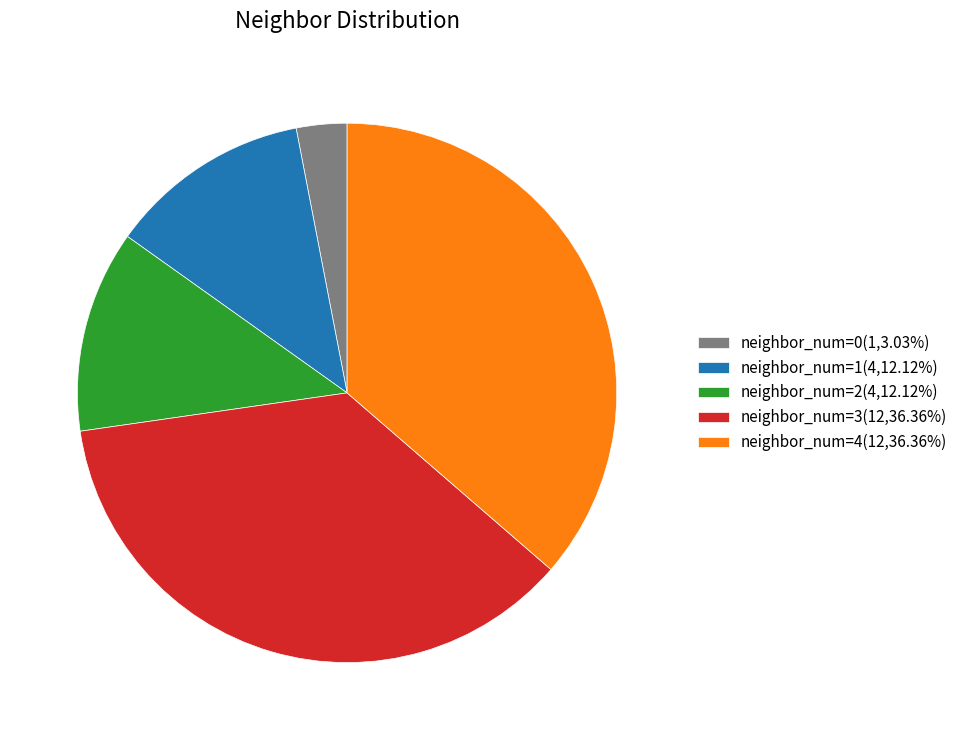

How many segments does this pie chart have?

5